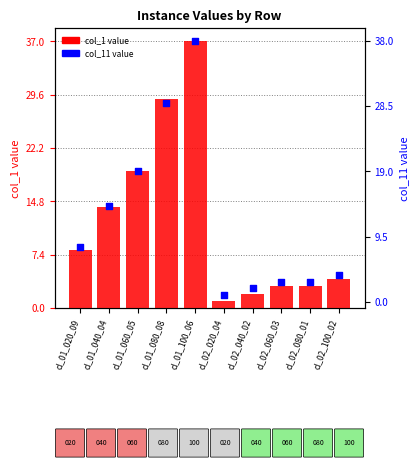

What are all the series names shown in the legend?

col_1, col_11